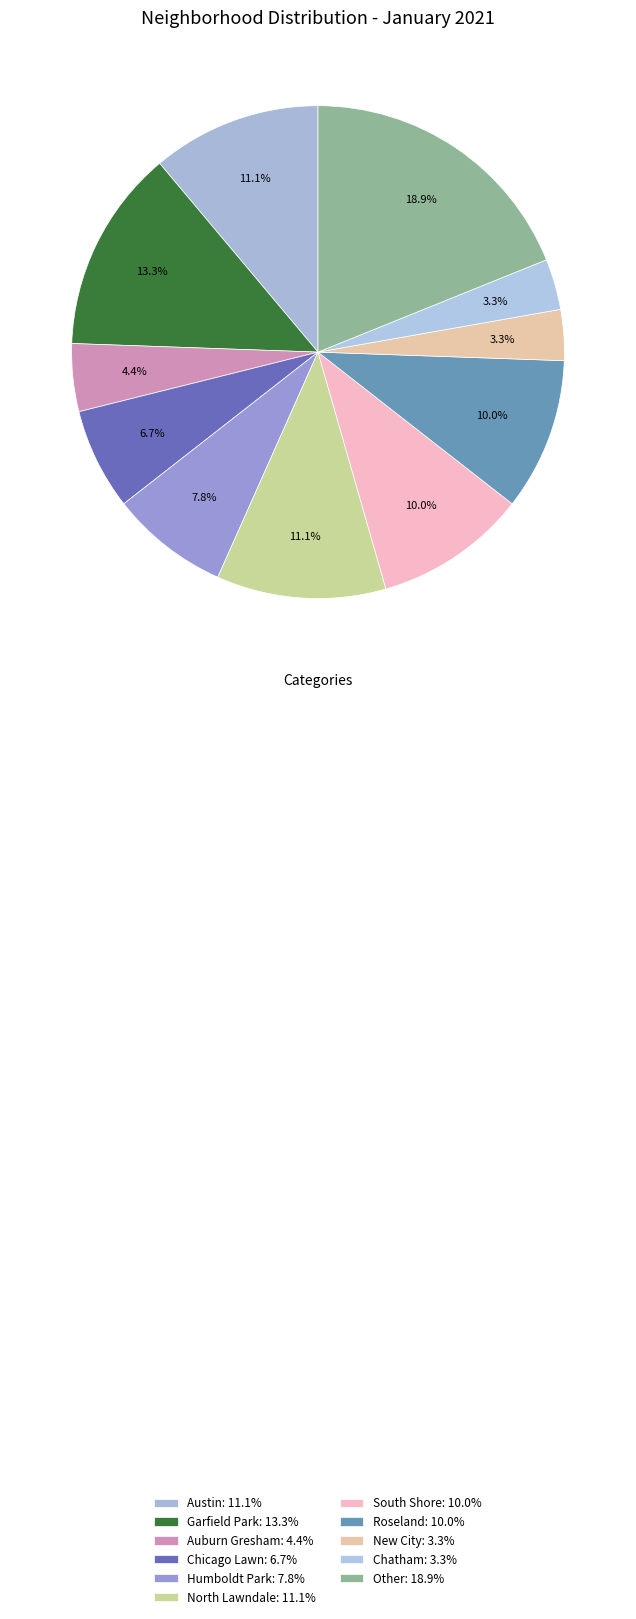

How many slices are in this pie chart?

11